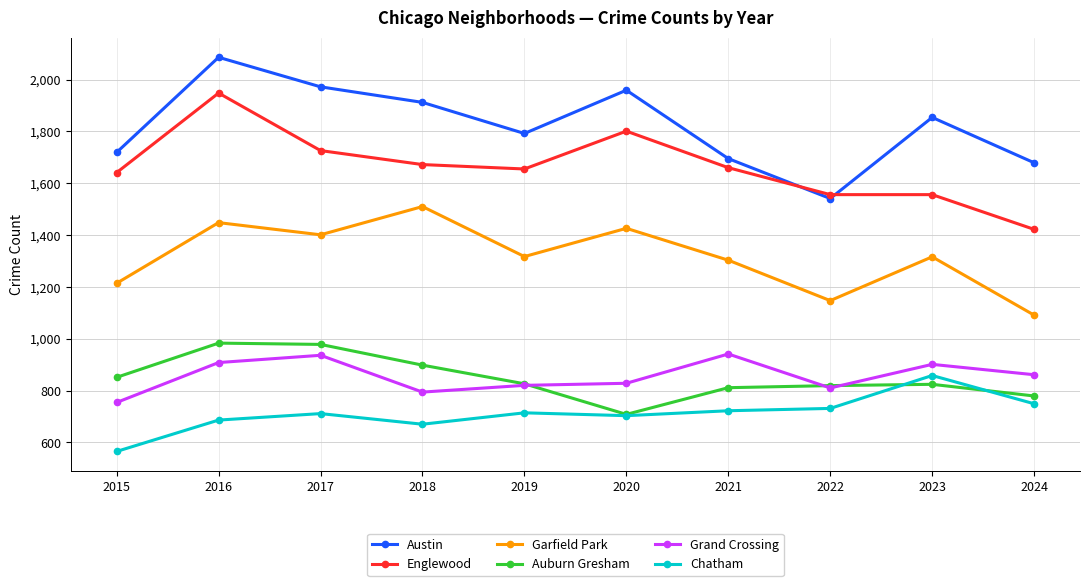

What is the value of the Englewood point at the 8th from the left?

1556